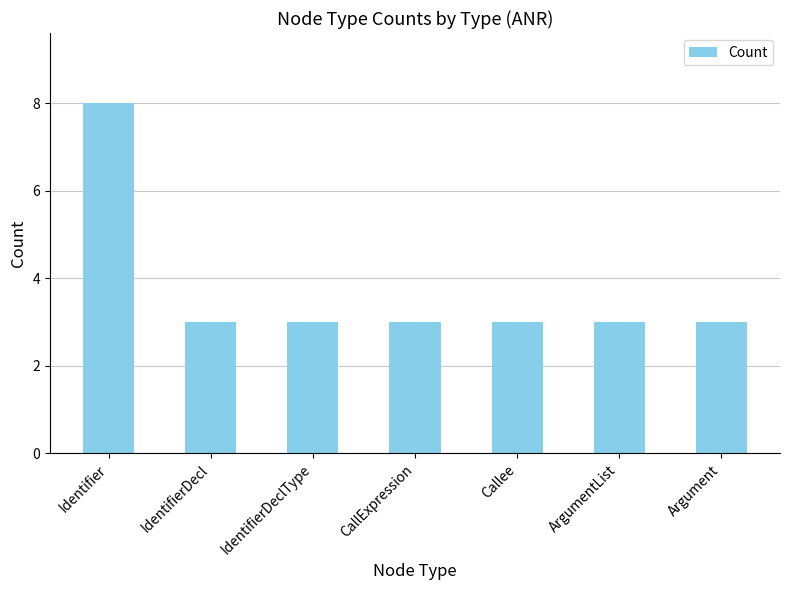

The value at Identifier is 14. True or false?

False